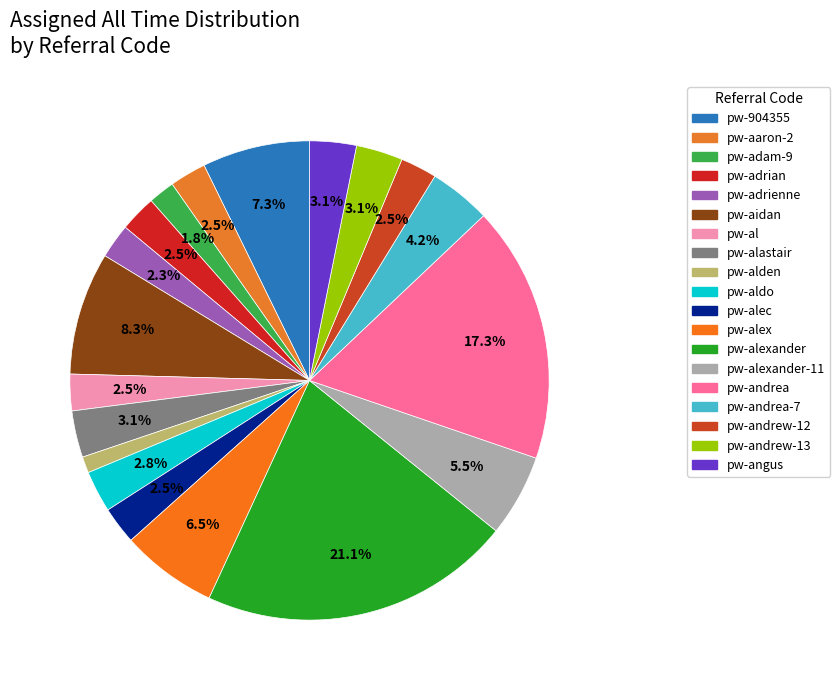

What is the largest slice in the pie chart?

pw-alexander